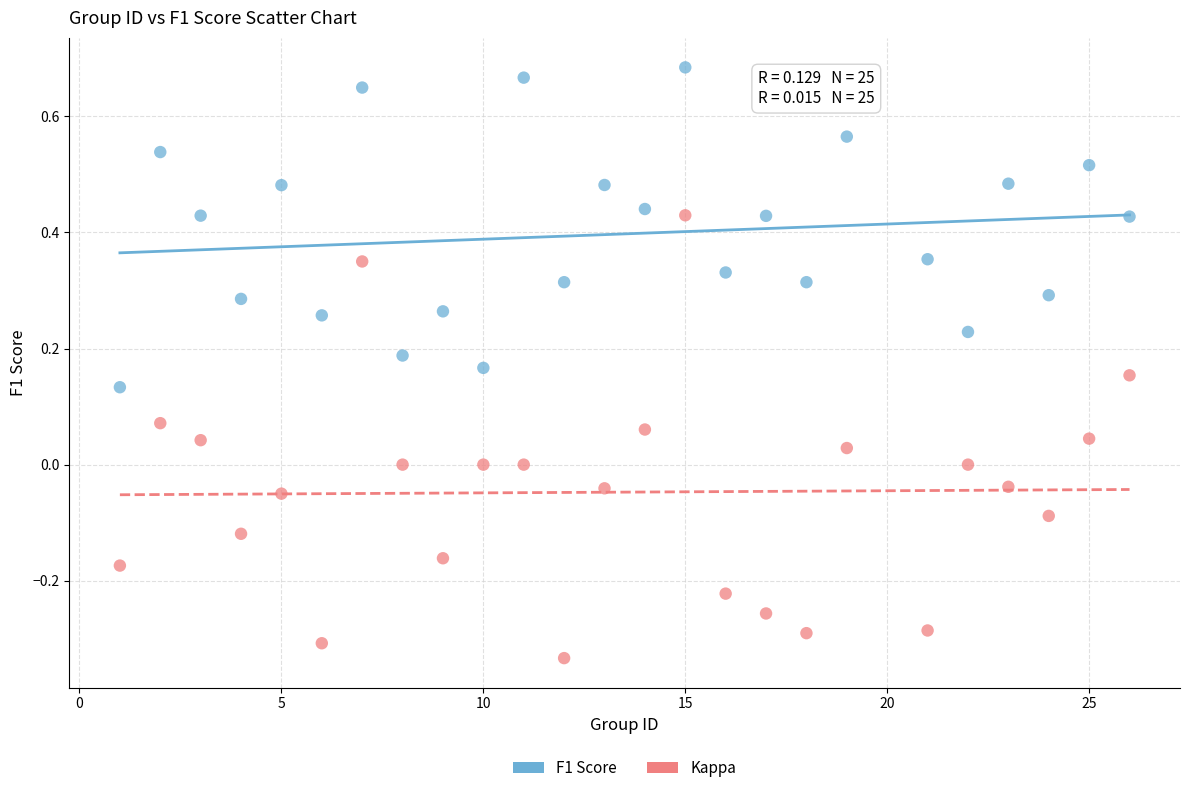

Across all data points, what is the range of X values (max minus min)?

25.0